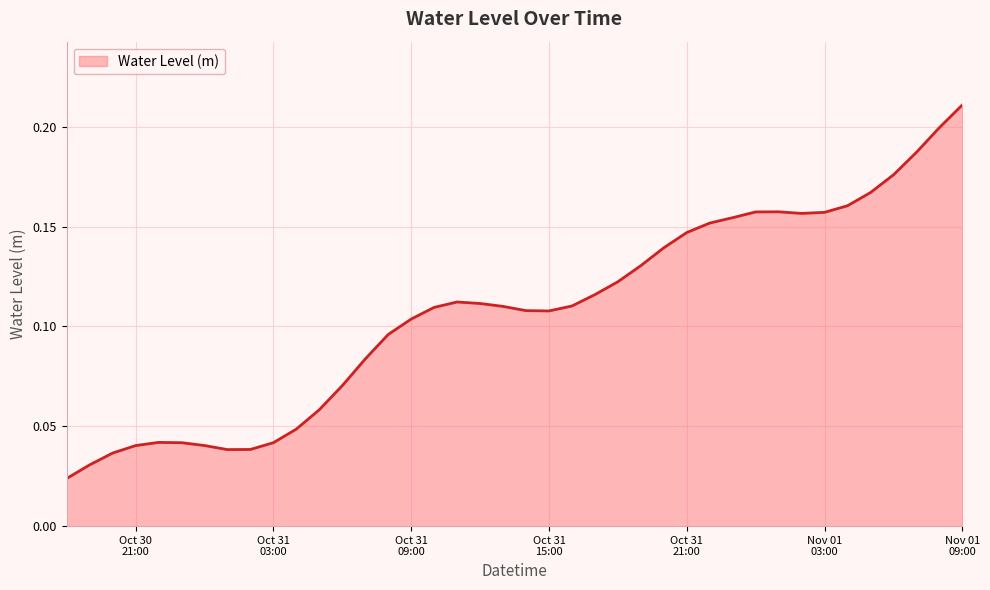

Count the values in the range 0 to 1.

40